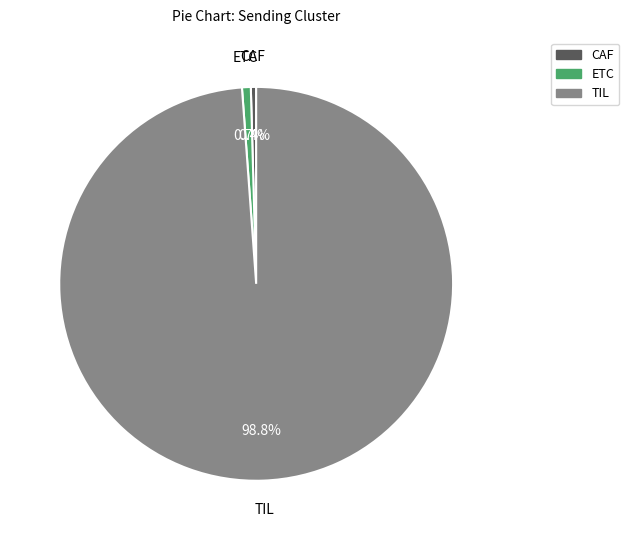

What percentage is NOT represented by ETC?

99.3%